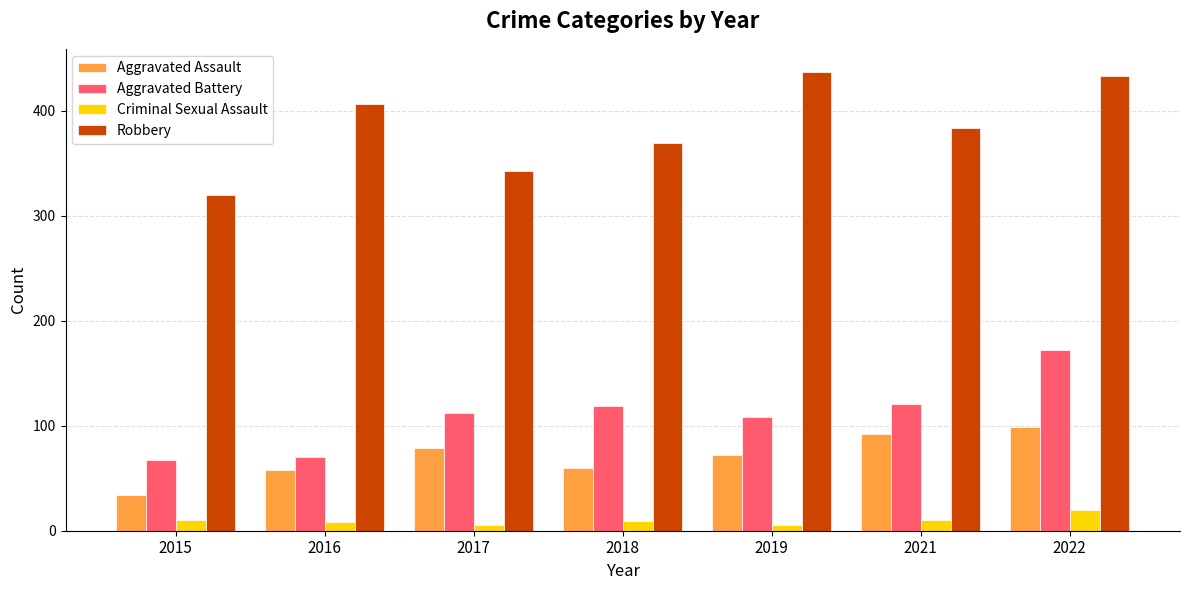

Read the Aggravated Battery value at 2015, to the nearest 10.

70